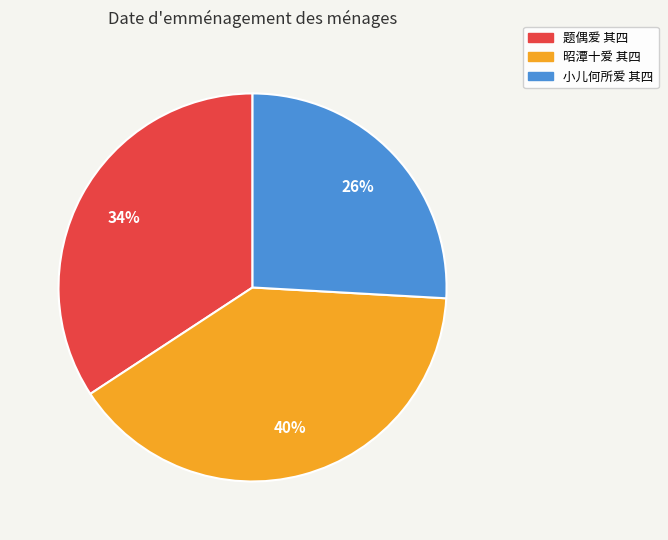

Is there any slice that represents more than half of the pie?

No